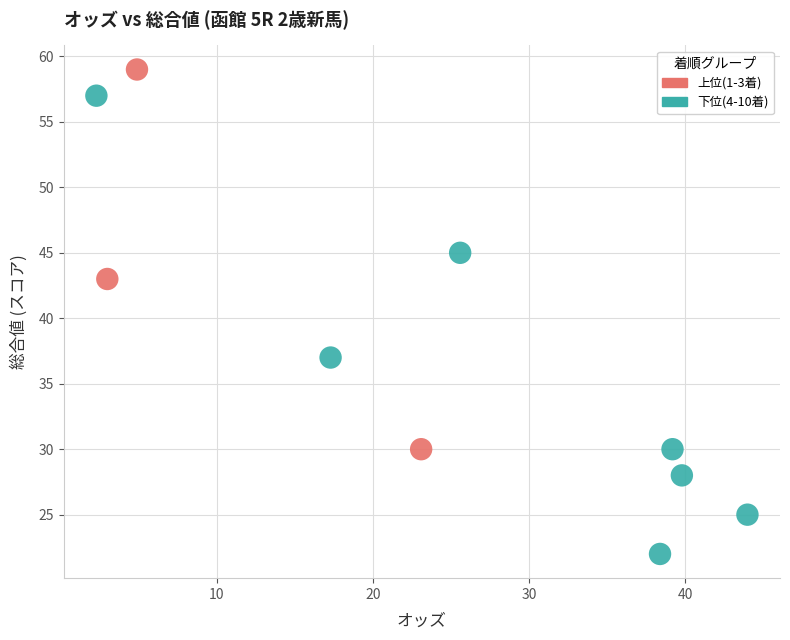

Which series has the widest spread of Y values?

下位(4-10着)